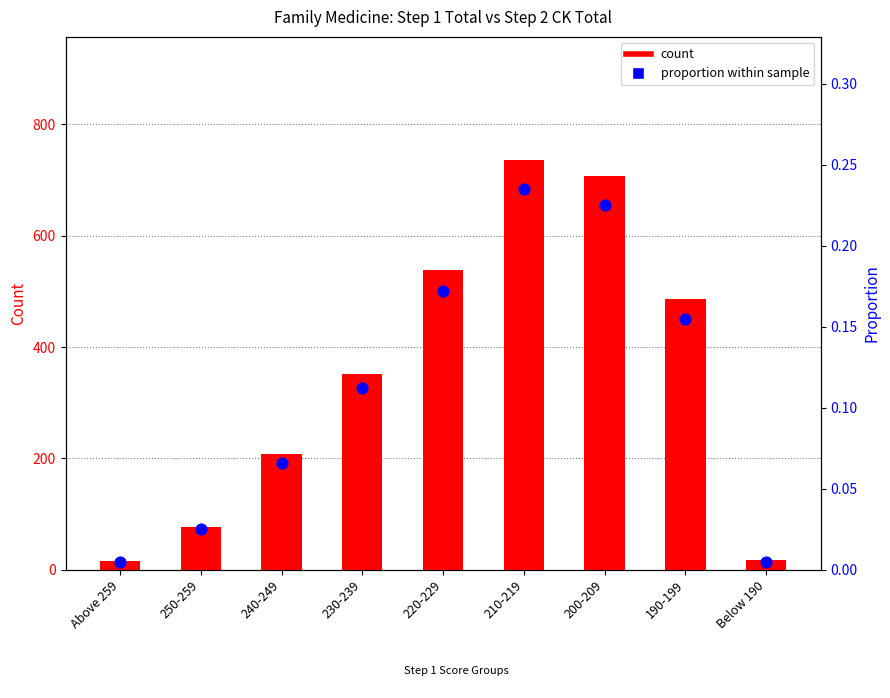

What is the total value across all series at 200-209?

707.2